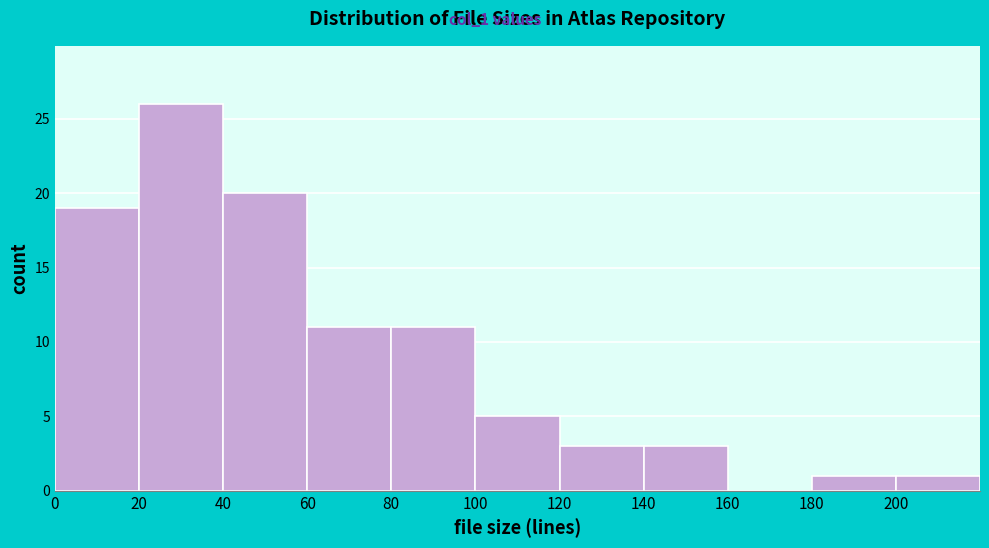

Reading left to right, list every bar in this chart as the range it spans on the x-axis followed by its height. The values are not printed on the chart, so give them approximately, as read against the axis.

0 to 20: 19
20 to 40: 26
40 to 60: 20
60 to 80: 11
80 to 100: 11
100 to 120: 5
120 to 140: 3
140 to 160: 3
160 to 180: 0
180 to 200: 1
200 to 220: 1